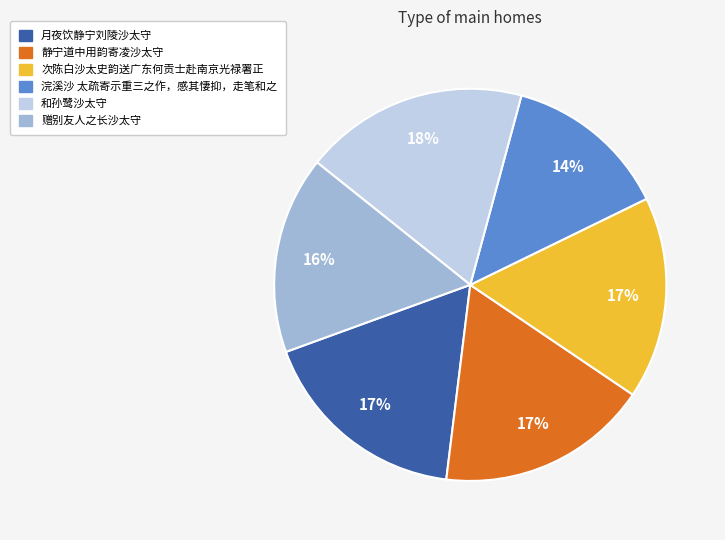

Does 和孙鹭沙太守 represent more than half of the total?

No